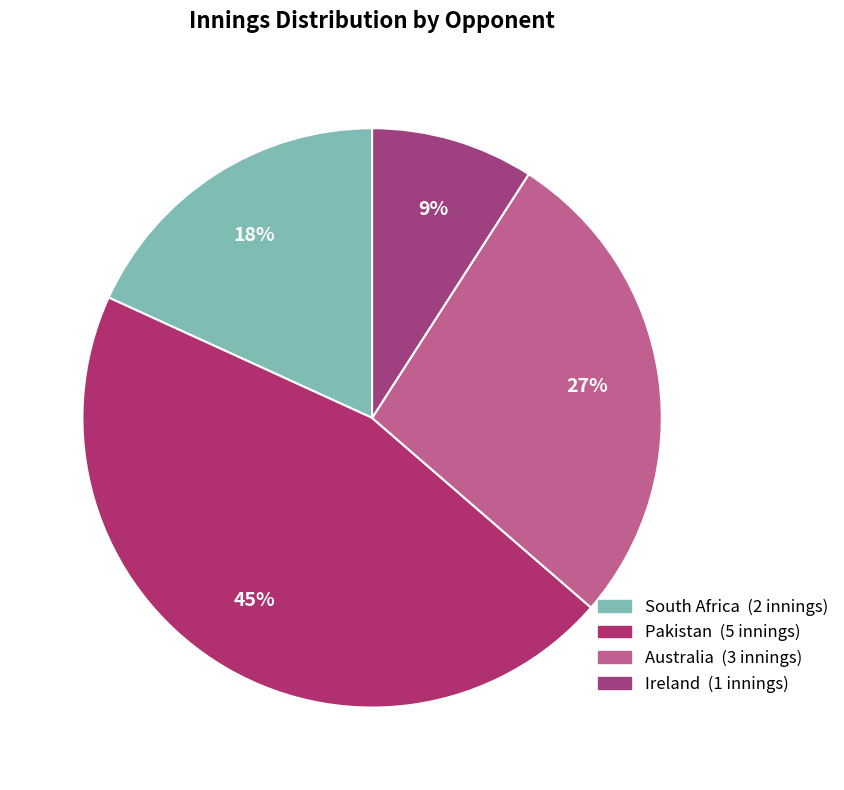

Is there any slice that represents more than half of the pie?

No